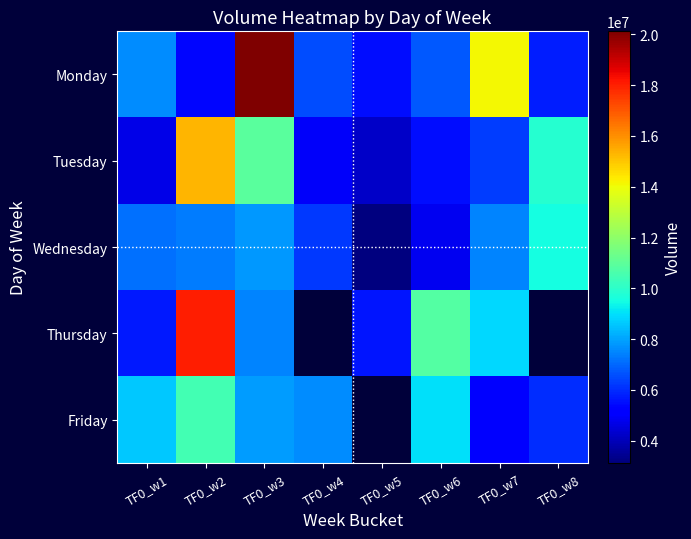

How many values in the Wednesday series exceed 7349193?

3